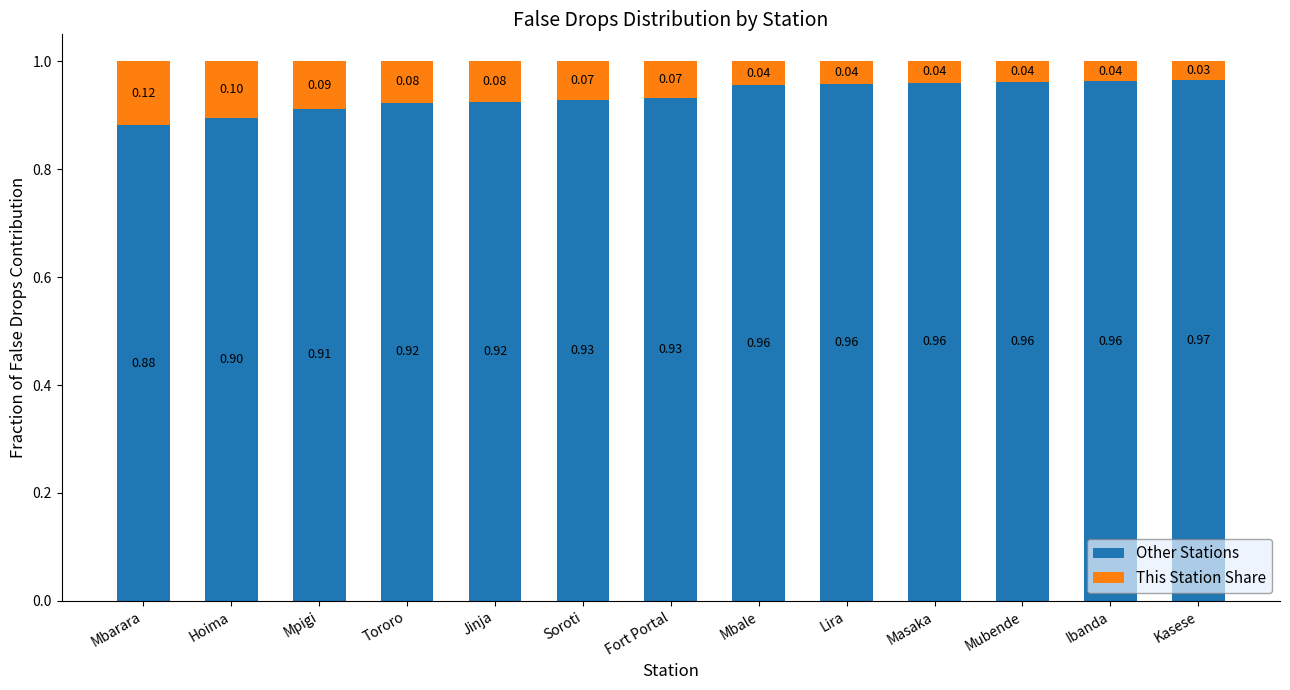

What is the sum of all Other Stations values?

12.2